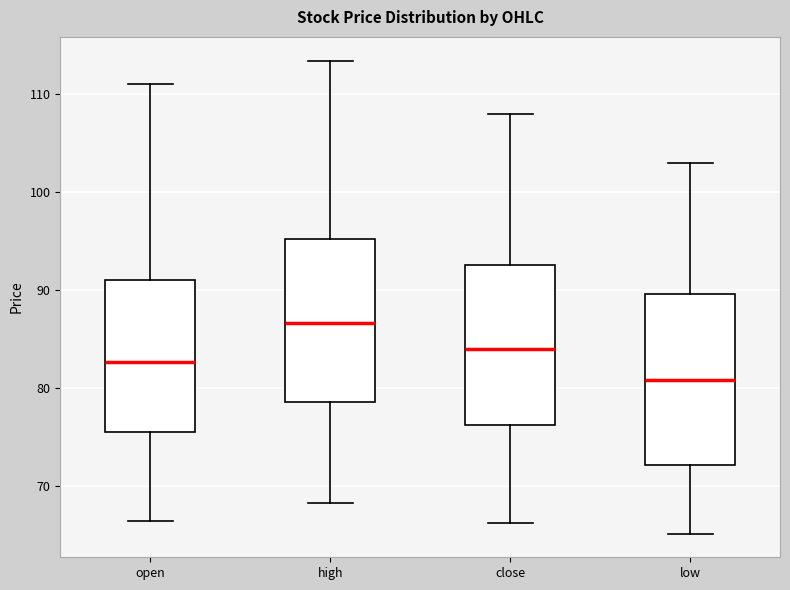

Reading left to right, read every box against the y-axis: the position of its median line, the range the box covers, and the ends of its whiskers. The values are not printed on the chart, so give them approximately, as read against the axis.

open: median 83, box 75 to 91, whiskers 66 to 111
high: median 87, box 78 to 95, whiskers 68 to 113
close: median 84, box 76 to 93, whiskers 66 to 108
low: median 81, box 72 to 90, whiskers 65 to 103